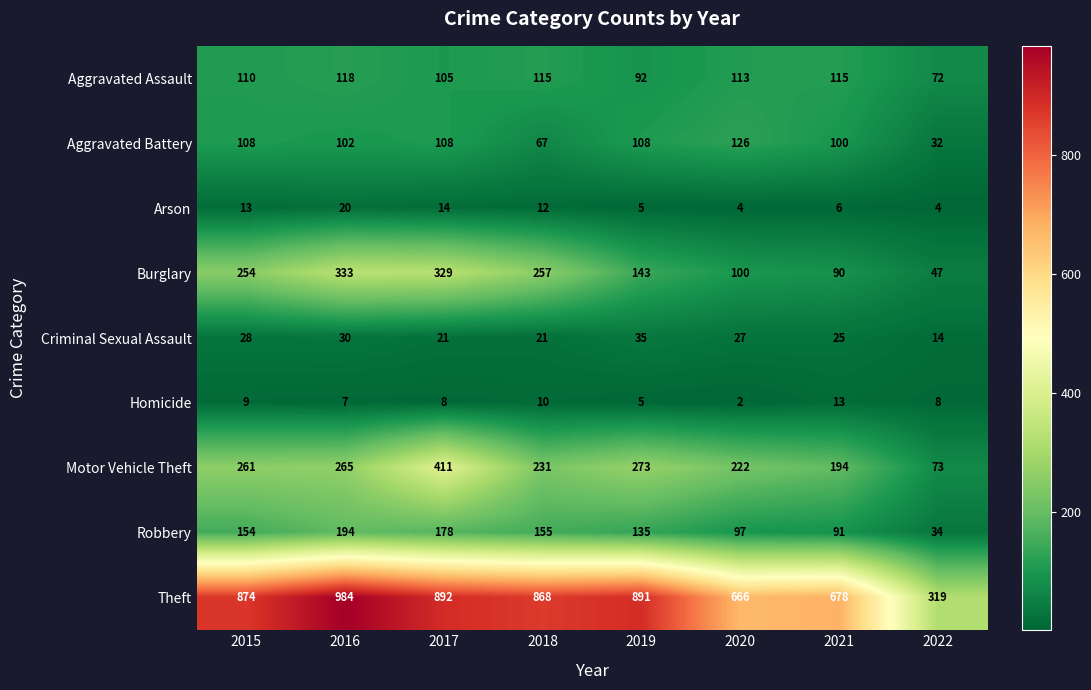

What is the sum of all Aggravated Assault values?

840